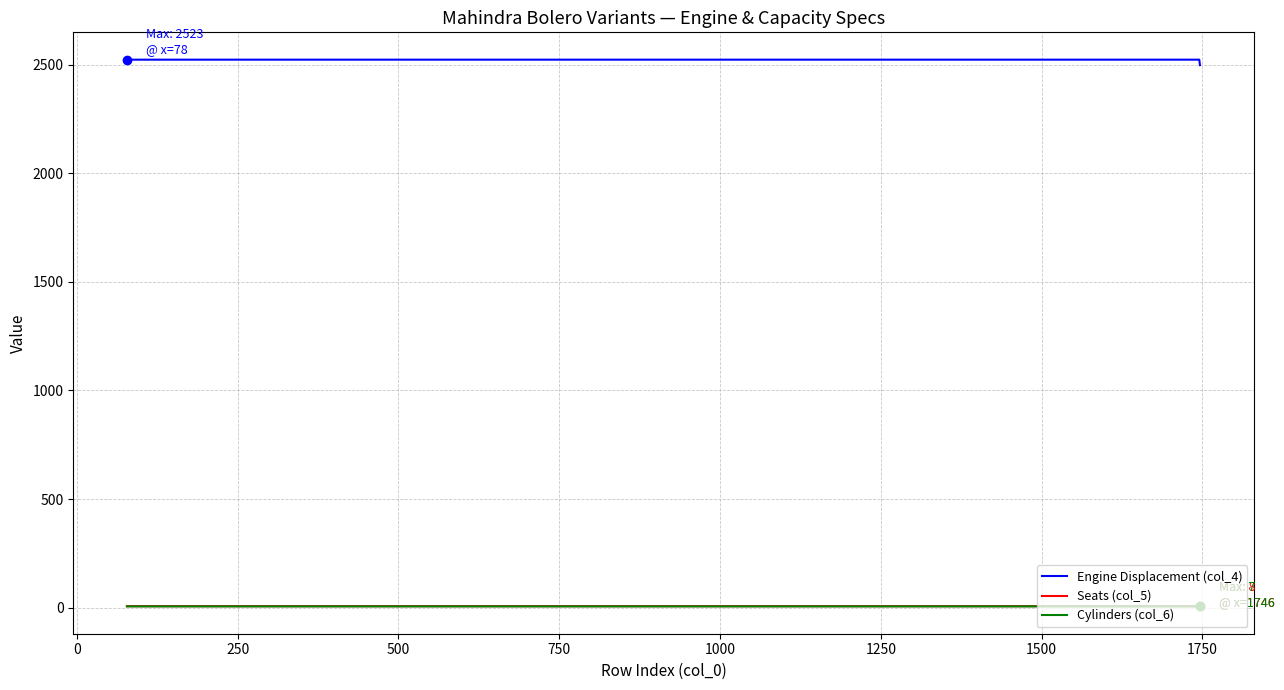

Which series has the largest total across all categories?

Engine Displacement (col_4)